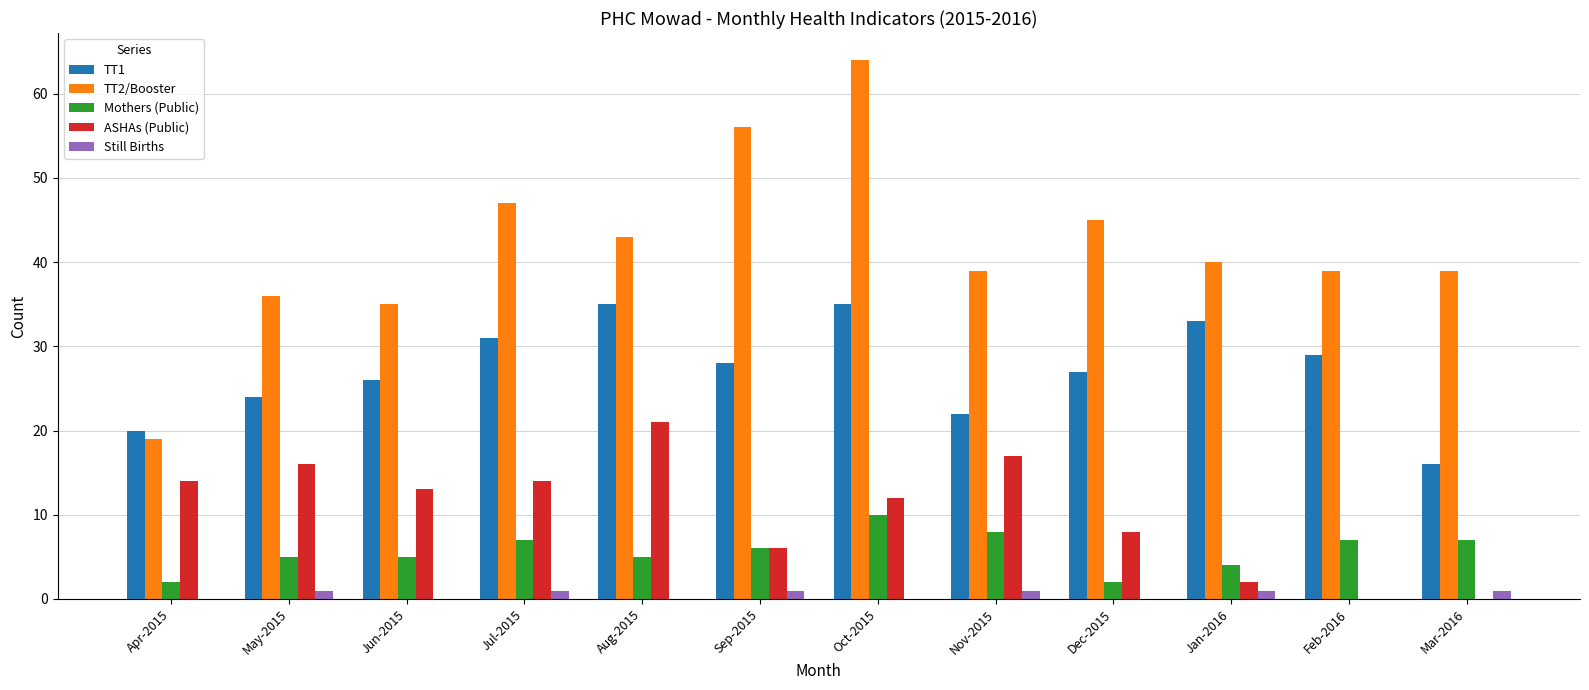

Is it true that Mothers (Public) equals 17 at Oct-2015?

False